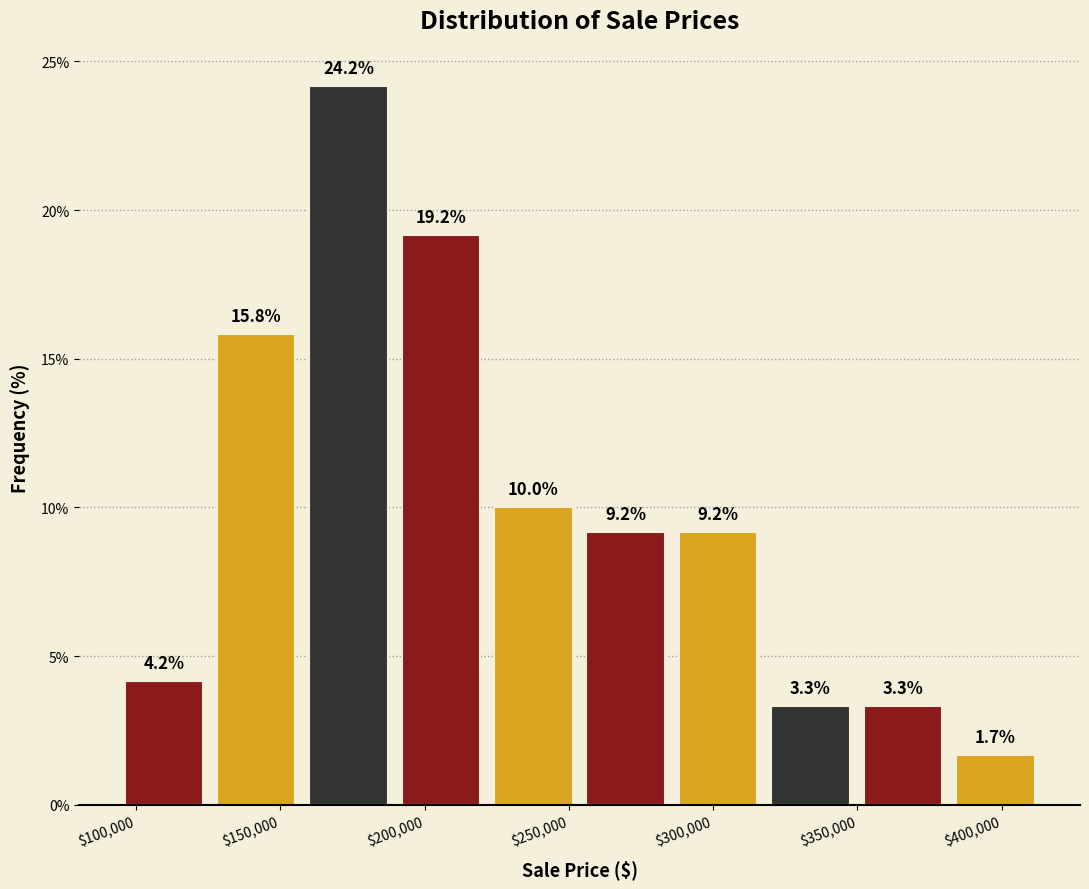

What is the height of the bar covering 320000 to 350000 on the x-axis? The bar edges are not printed on the chart, so give them approximately, as read against the axis.

3.3